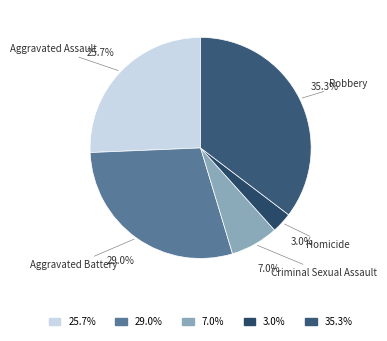

To the nearest percent, what portion does Criminal Sexual Assault represent?

7%